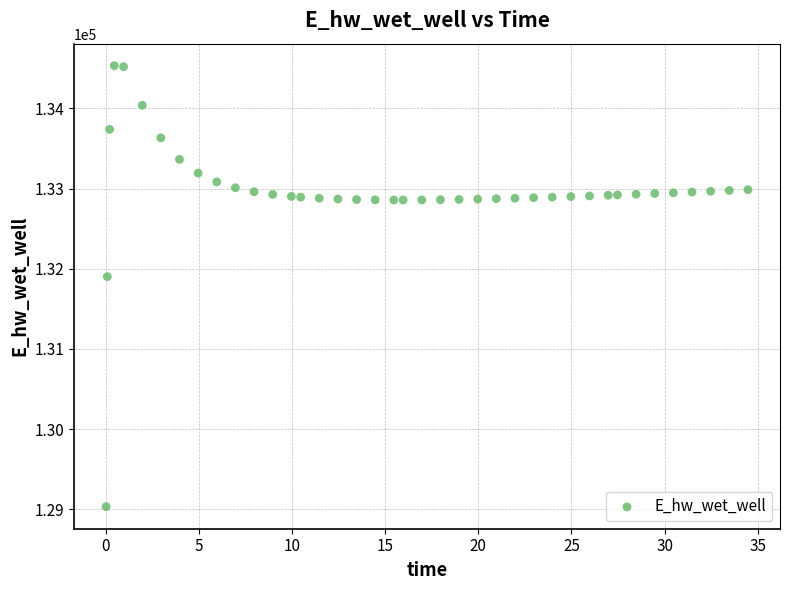

What is the range of X values (max minus min)?

34.4